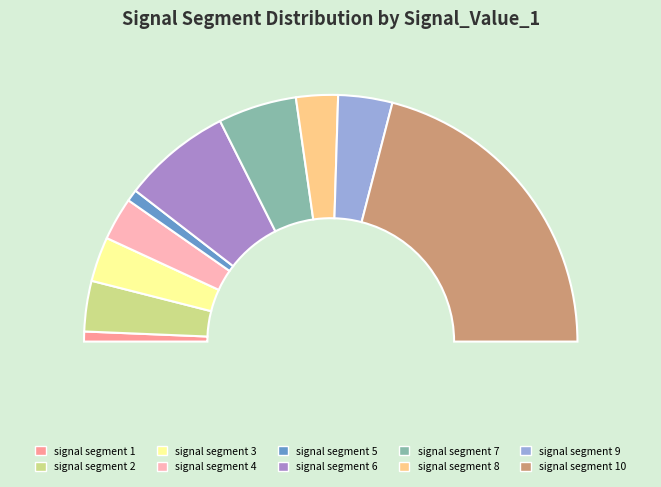

Rank the categories by value from highest to lowest.

signal segment 10, signal segment 6, signal segment 7, signal segment 9, signal segment 2, signal segment 3, signal segment 4, signal segment 8, signal segment 5, signal segment 1